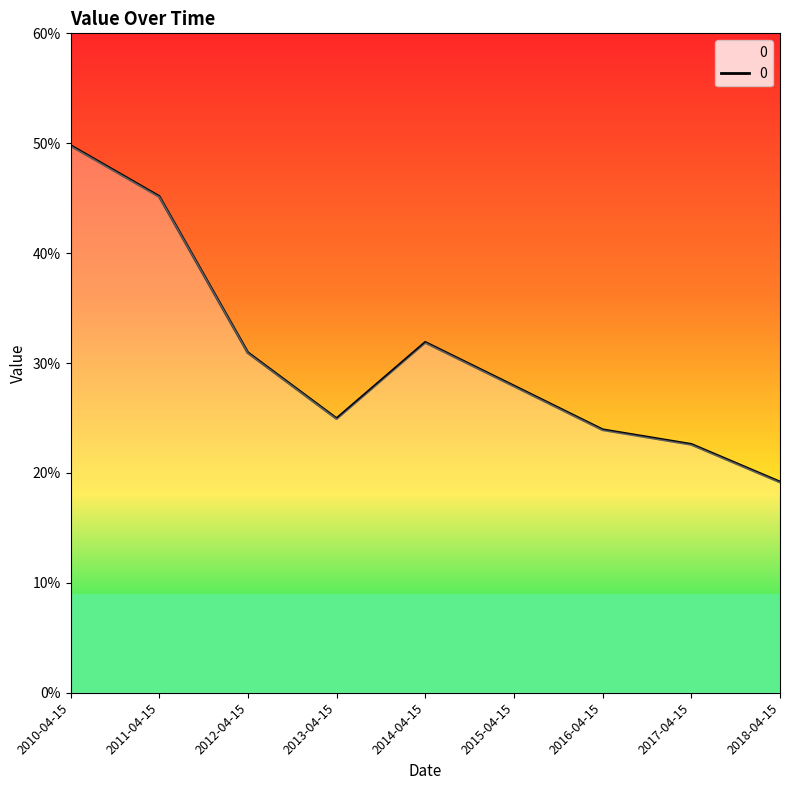

Where is the data nearest to the value 0?

2018-04-15